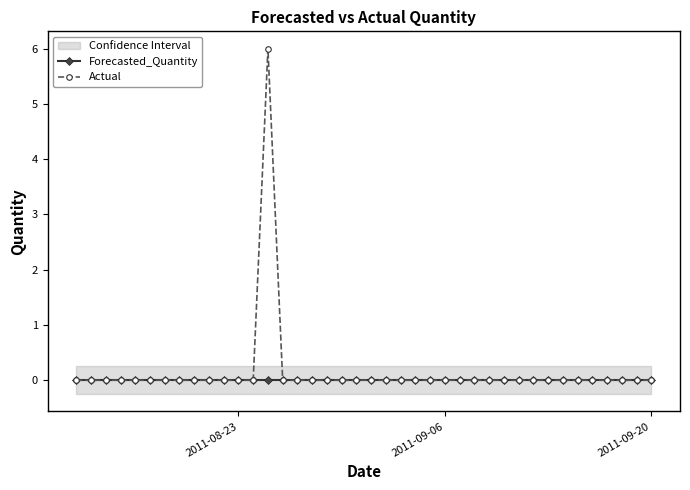

Reading right to left, extract all data points from this chart.

Forecasted_Quantity: 0	0	0	0	0	0	0	0	0	0	0	0	0	0	0	0	0	0	0	0	0	0	0	0	0	0	0	0	0	0	0	0	0	0	0	0	0	0	0	0
Actual: 0	0	0	0	0	0	0	0	0	0	0	0	0	0	0	0	0	0	0	0	0	0	0	0	0	0	6	0	0	0	0	0	0	0	0	0	0	0	0	0